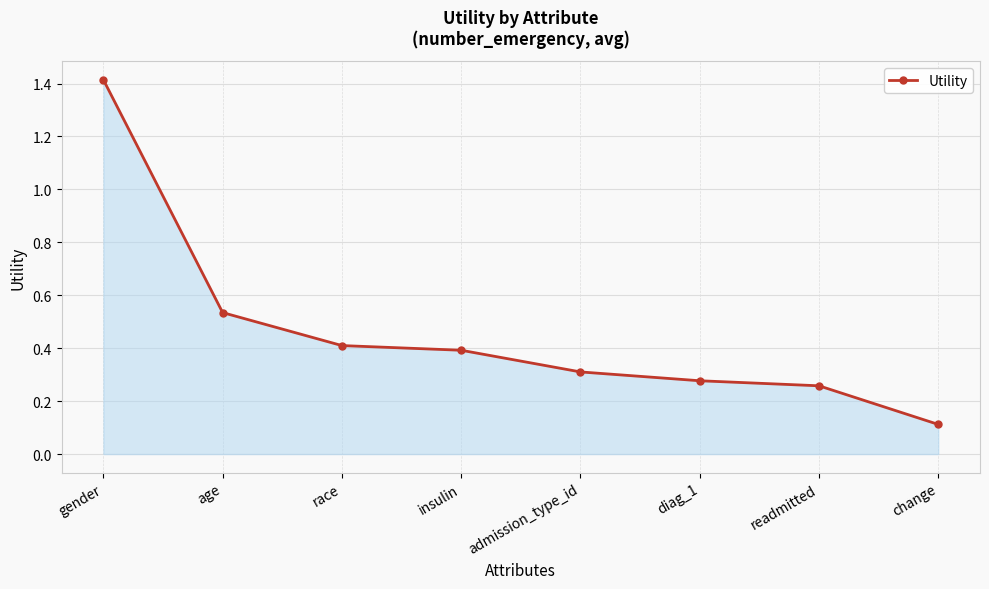

True or false: the data has more than 2 interior local peaks.

False